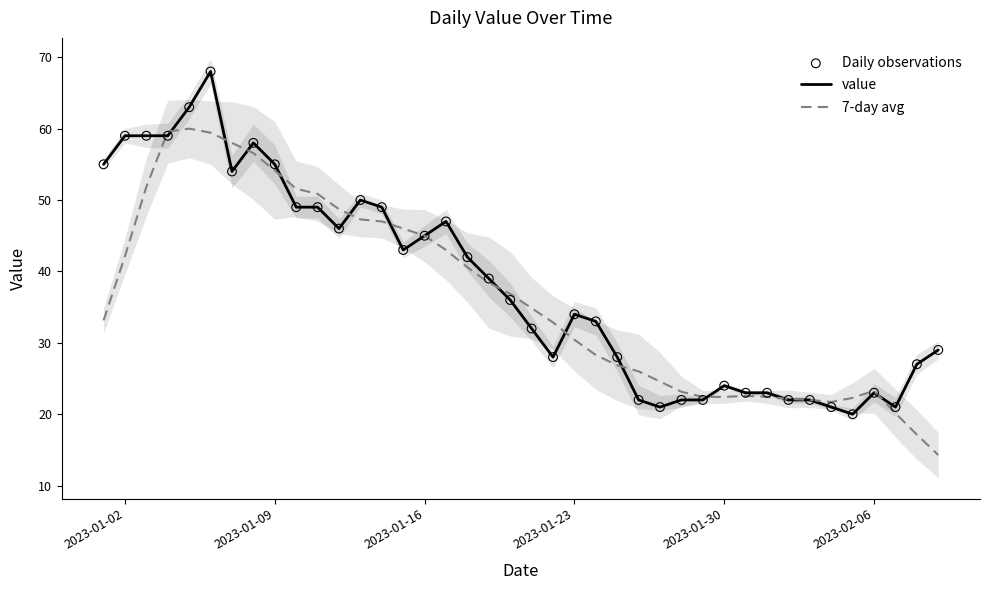

Which series has the largest total across all categories?

value